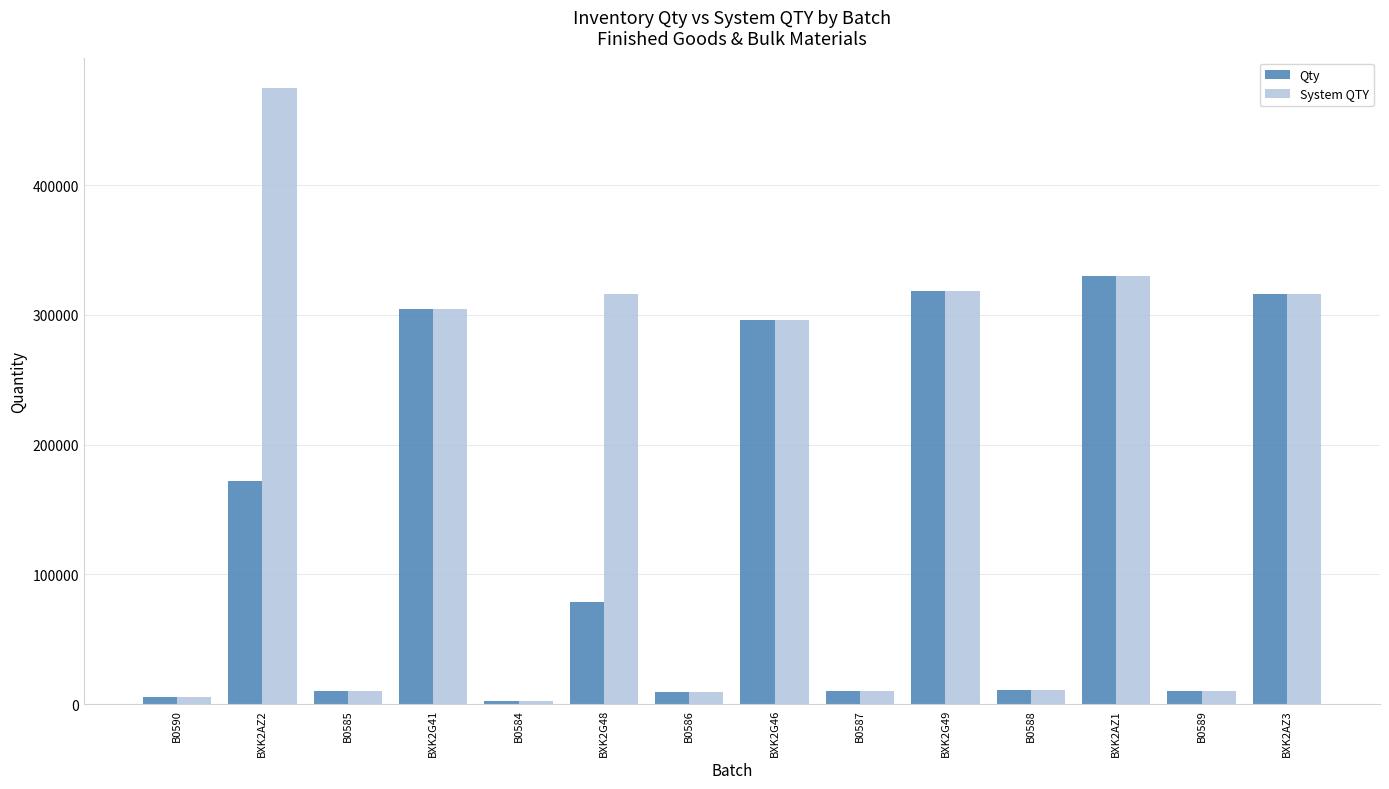

What is the highest value of the Qty series?

330350